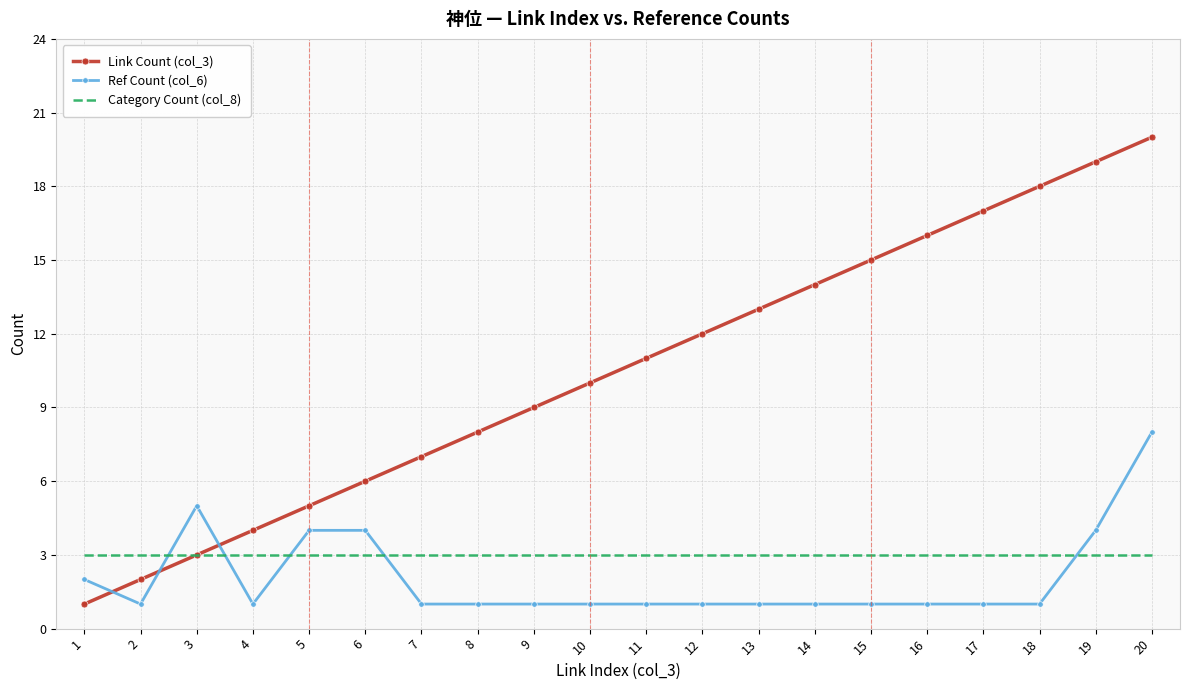

What are all the series names shown in the legend?

Link Count (col_3), Ref Count (col_6), Category Count (col_8)